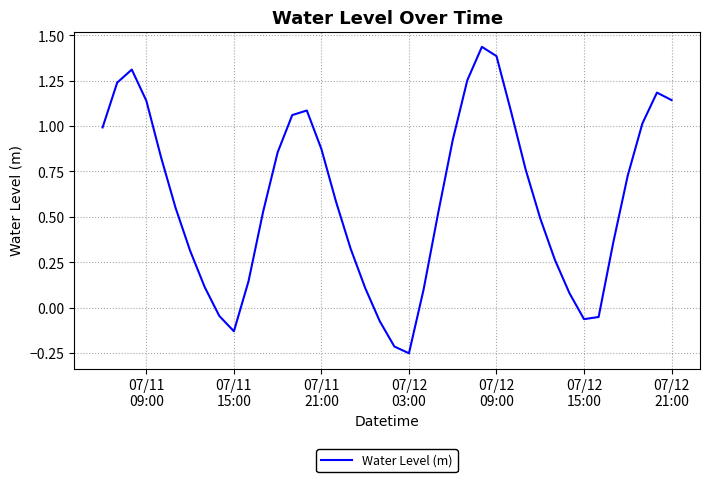

What is the sum of all values?

23.9